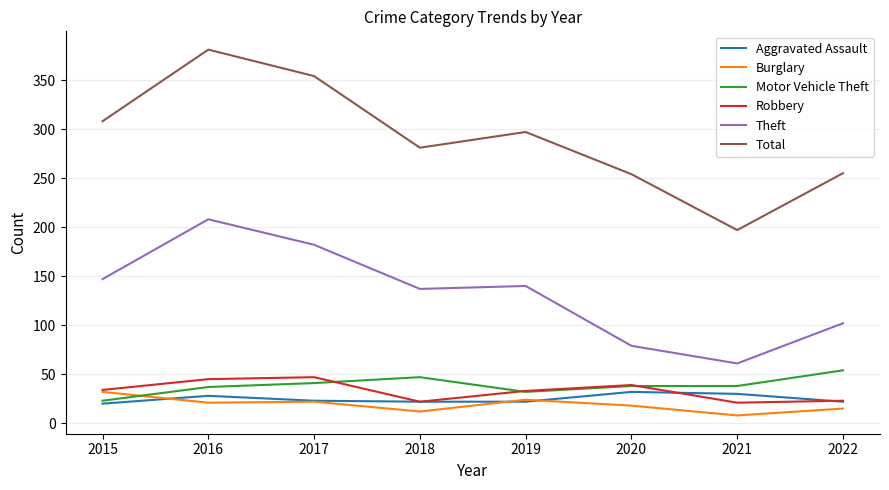

At which label does Total reach its minimum?

2021